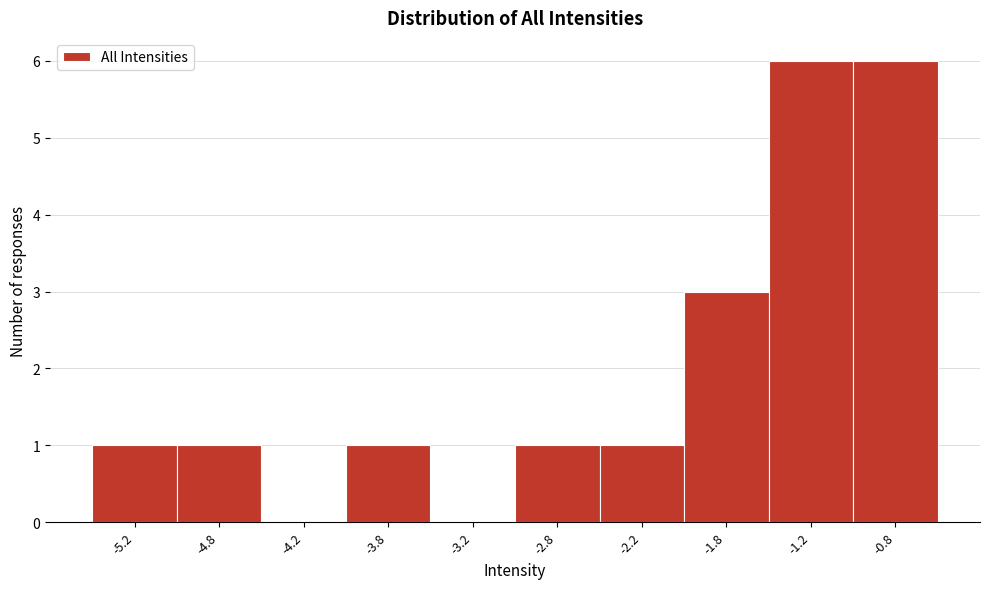

Reading right to left, transcribe all the data shown in this chart.

-0.8=6	-1.2=6	-1.8=3	-2.2=1	-2.8=1	-3.2=0	-3.8=1	-4.2=0	-4.8=1	-5.2=1